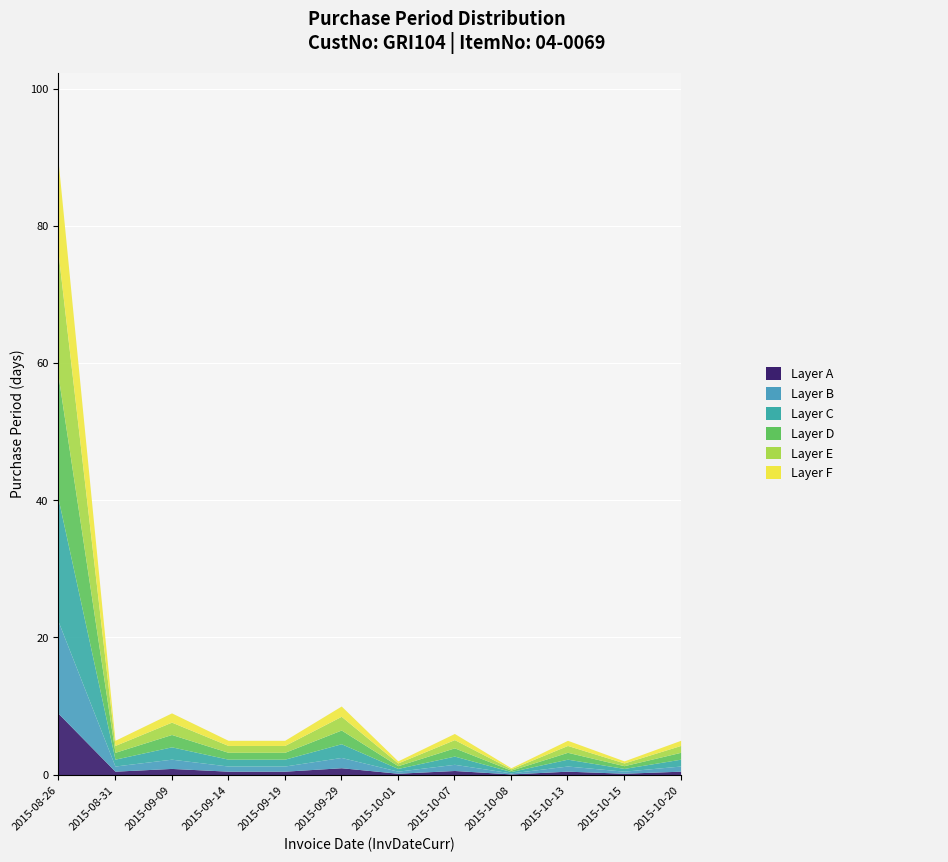

What is the label of the 11th point from the right?

2015-08-31